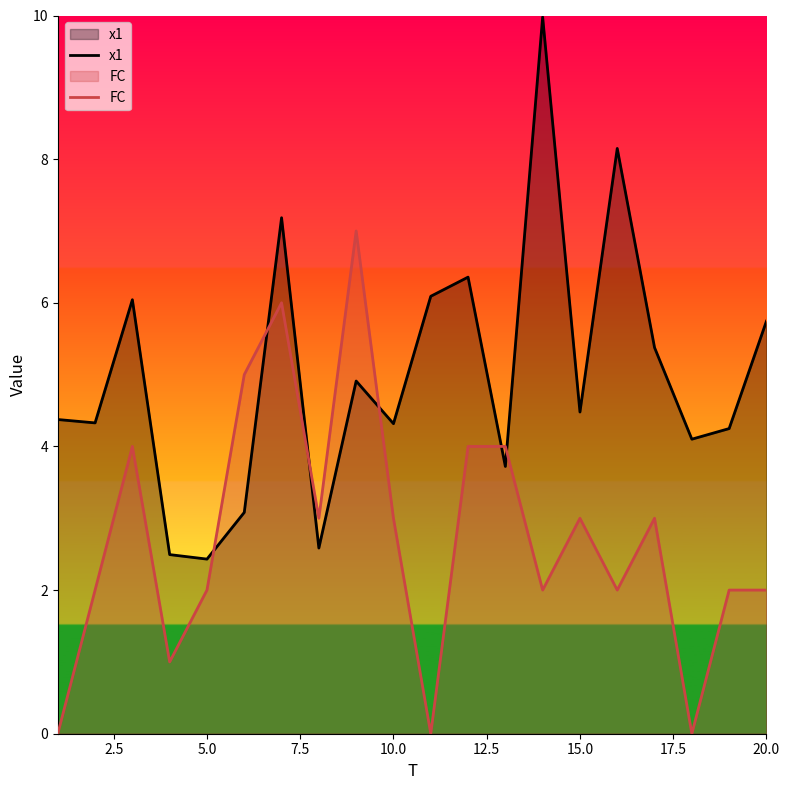

Which series has the largest total across all categories?

x1